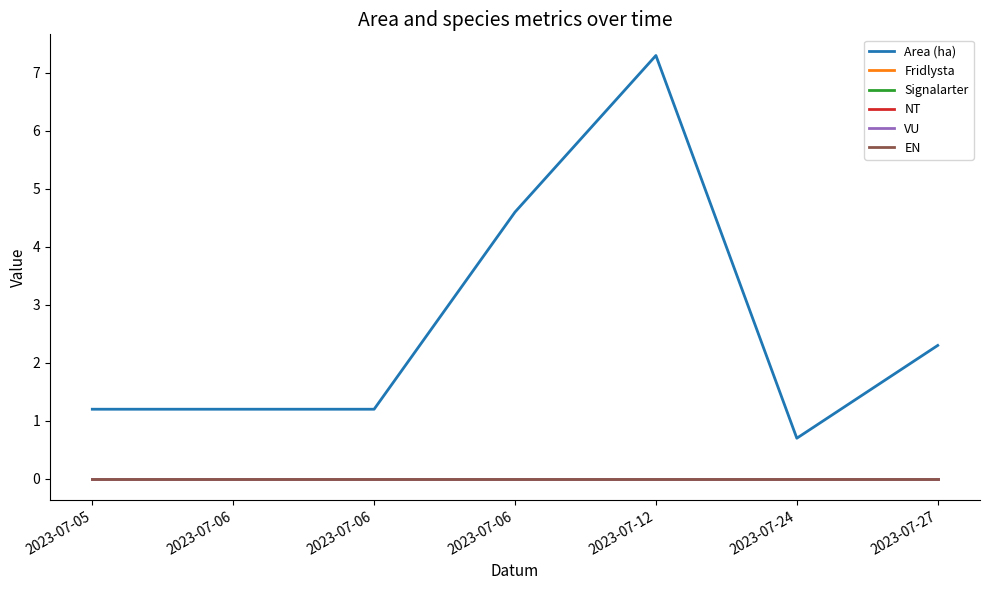

Which category has the highest value in the Area (ha) series?

2023-07-12